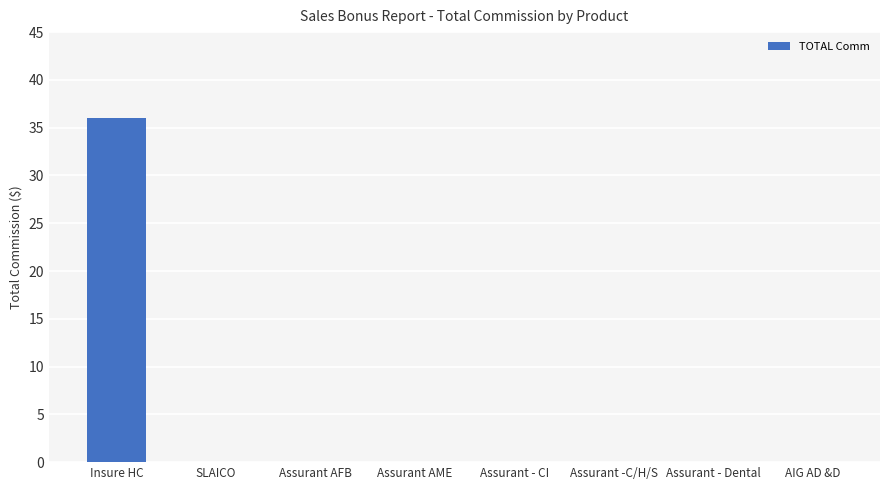

What is the sum of all values?

36